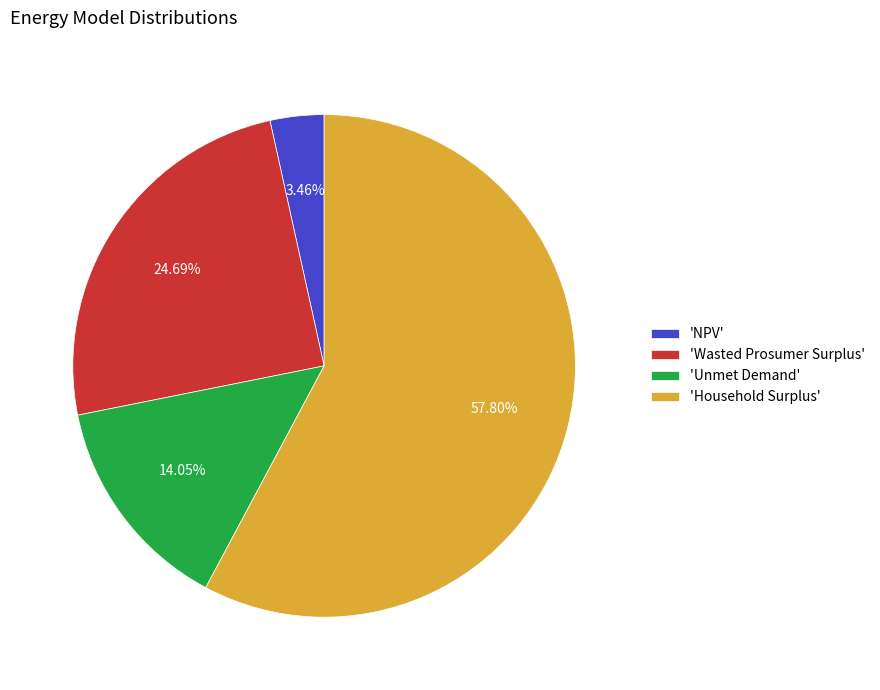

To the nearest percent, what is the average slice percentage?

25%